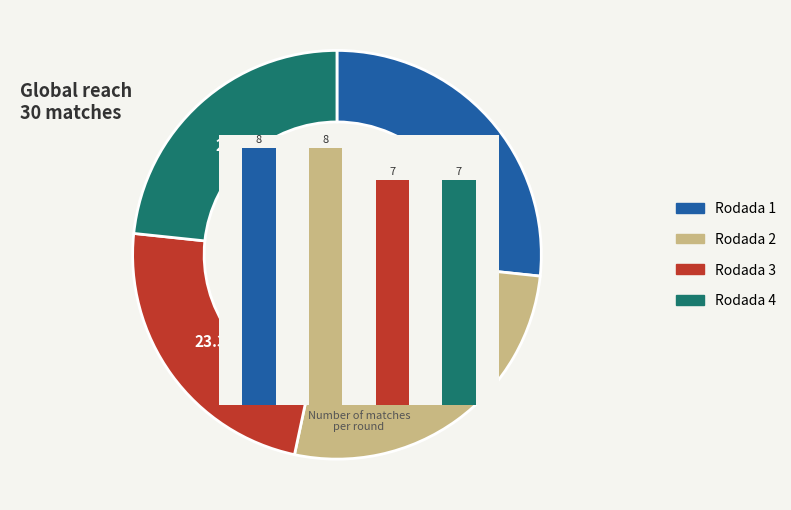

Is the sum of Rodada 3 and Rodada 1 greater than half?

No